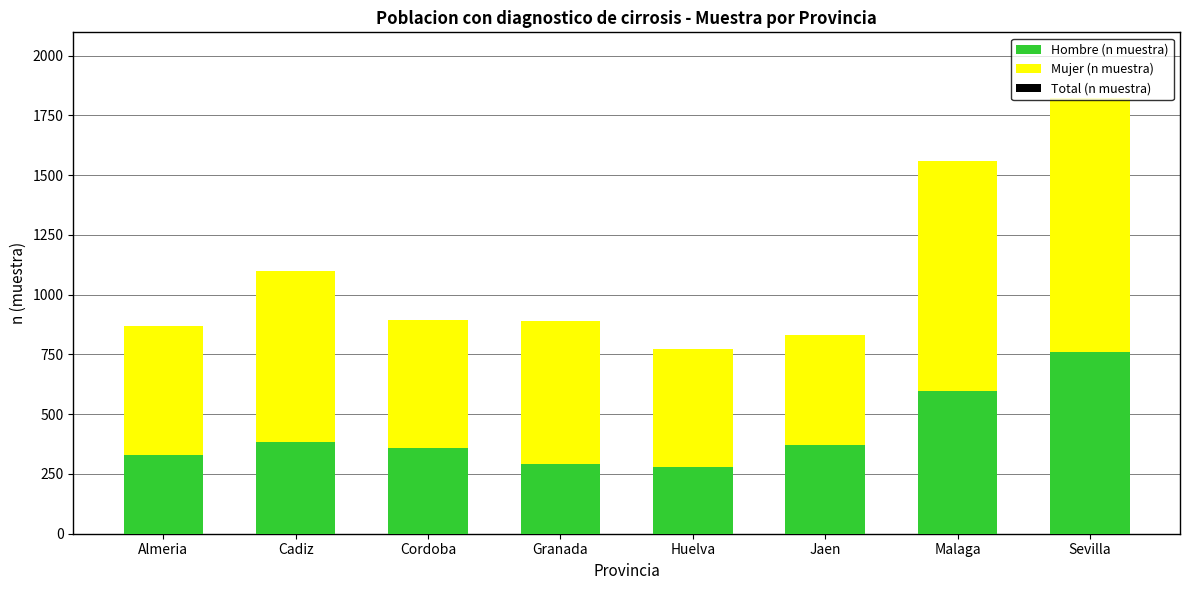

The value of Hombre (n muestra) at Cordoba is 360. True or false?

True